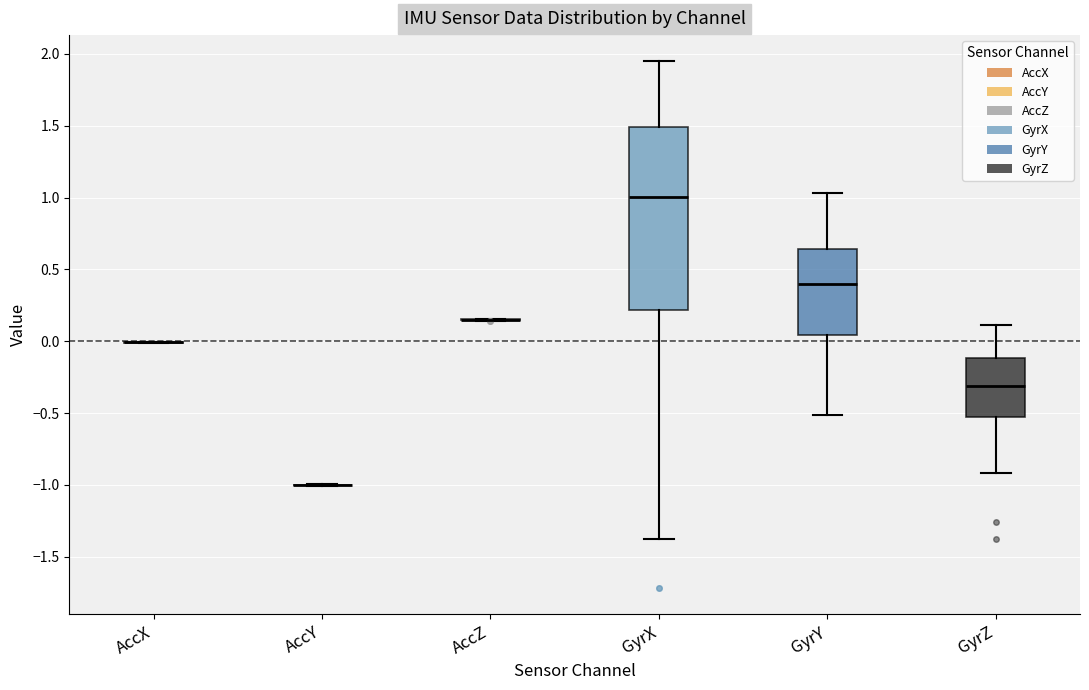

Reading left to right, read every box against the y-axis: the position of its median line, the range the box covers, and the ends of its whiskers. The values are not printed on the chart, so give them approximately, as read against the axis.

AccX: box collapsed to a line at 0.00, whiskers 0.00 to 0.00
AccY: box collapsed to a line at -1.00, whiskers -1.00 to -1.00
AccZ: box collapsed to a line at 0.15, whiskers 0.15 to 0.15
GyrX: median 1.00, box 0.20 to 1.50, whiskers -1.35 to 1.95
GyrY: median 0.40, box 0.05 to 0.65, whiskers -0.50 to 1.05
GyrZ: median -0.30, box -0.55 to -0.10, whiskers -0.90 to 0.10